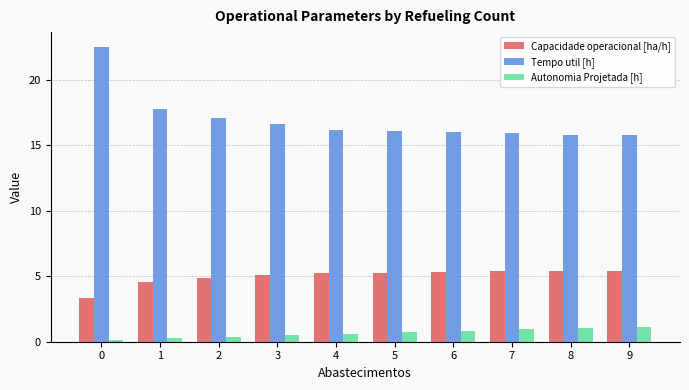

What is the value of the Tempo util [h] bar at the 6th from the left?

16.1